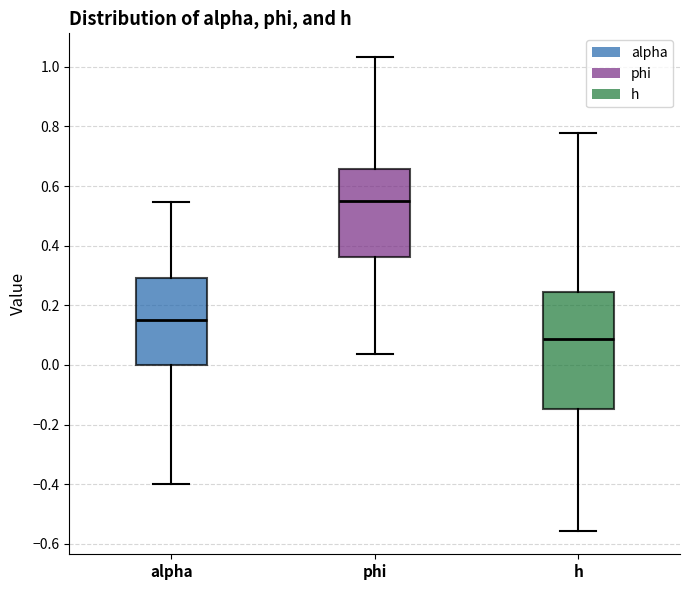

Where does the median line of the box for alpha sit on the y-axis? The values are not printed on the chart, so give them approximately, as read against the axis.

0.16